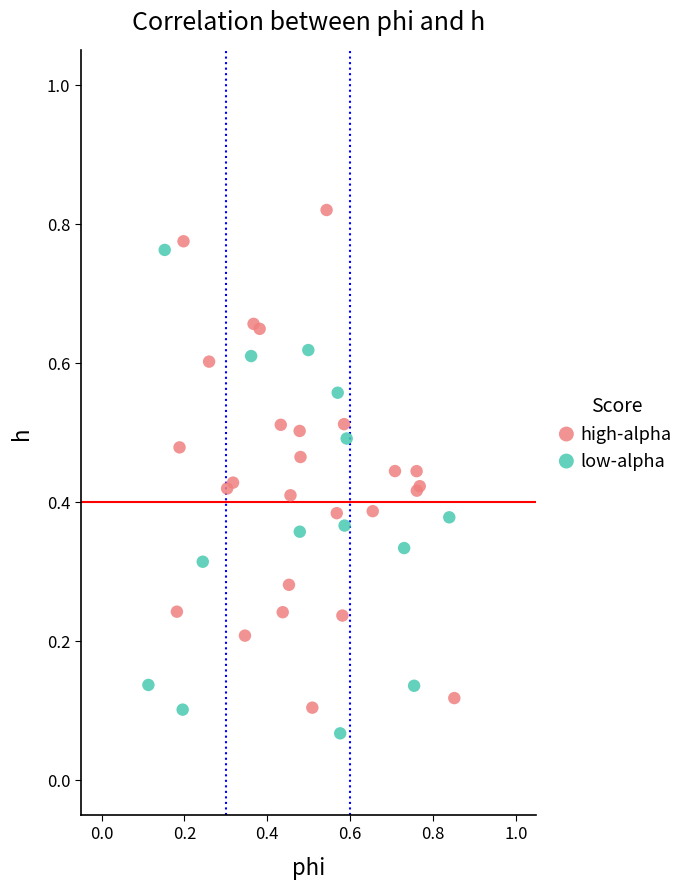

Which series reaches the minimum Y coordinate?

low-alpha